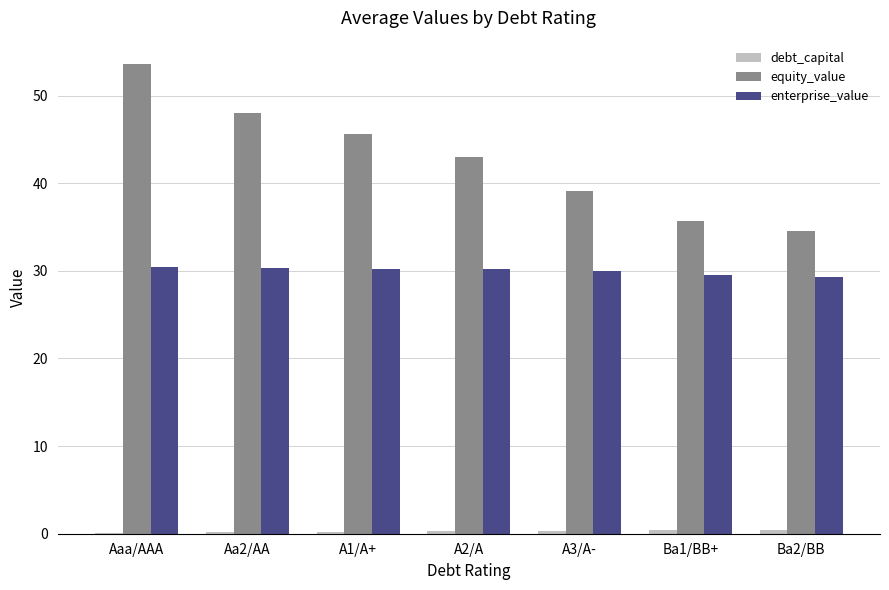

The equity_value series shows 39.1 at A3/A-. True or false?

True